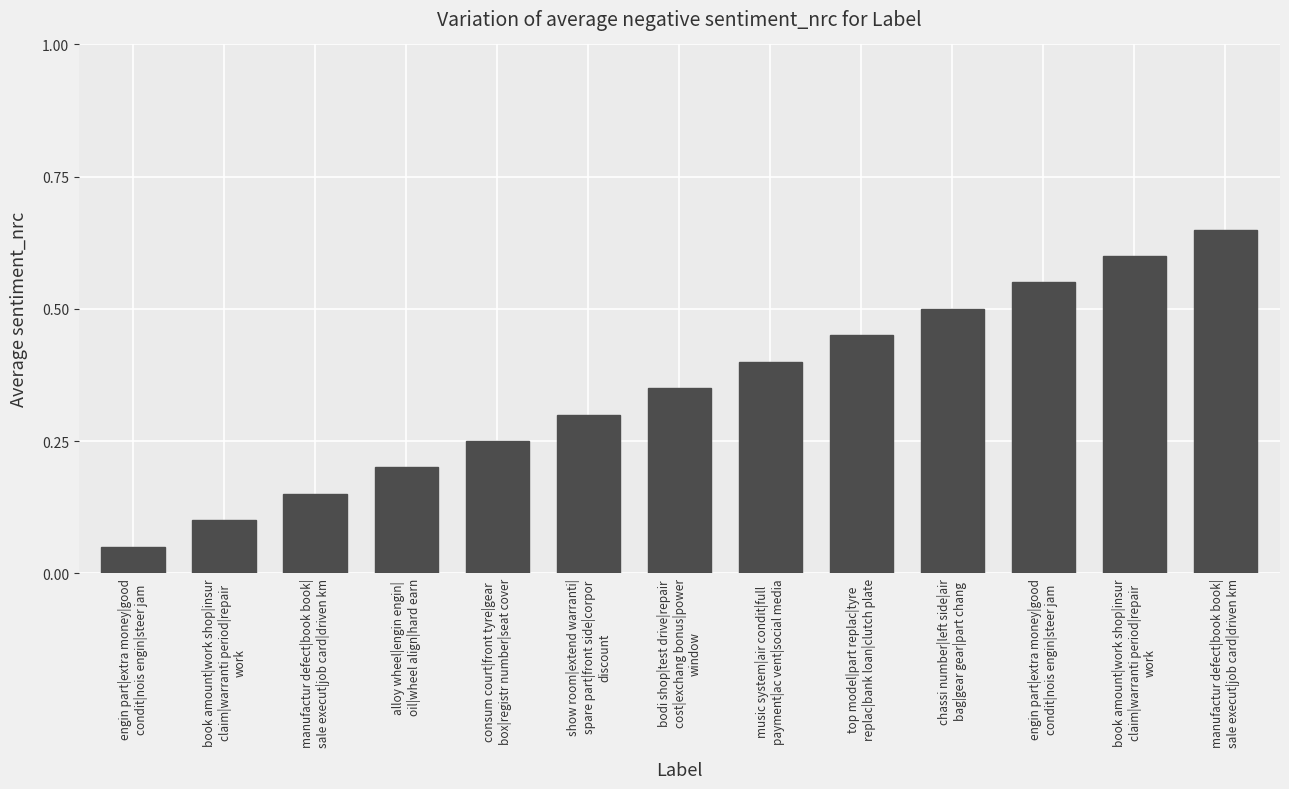

List the labels in order of value, smallest first.

engin part|extra money|good
condit|nois engin|steer jam, book amount|work shop|insur
claim|warranti period|repair
work, manufactur defect|book book|
sale execut|job card|driven km, alloy wheel|engin engin|
oil|wheel align|hard earn, consum court|front tyre|gear
box|registr number|seat cover, show room|extend warranti|
spare part|front side|corpor
discount, bodi shop|test drive|repair
cost|exchang bonus|power
window, music system|air condit|full
payment|ac vent|social media, top model|part replac|tyre
replac|bank loan|clutch plate, chassi number|left side|air
bag|gear gear|part chang, engin part|extra money|good
condit|nois engin|steer jam, book amount|work shop|insur
claim|warranti period|repair
work, manufactur defect|book book|
sale execut|job card|driven km